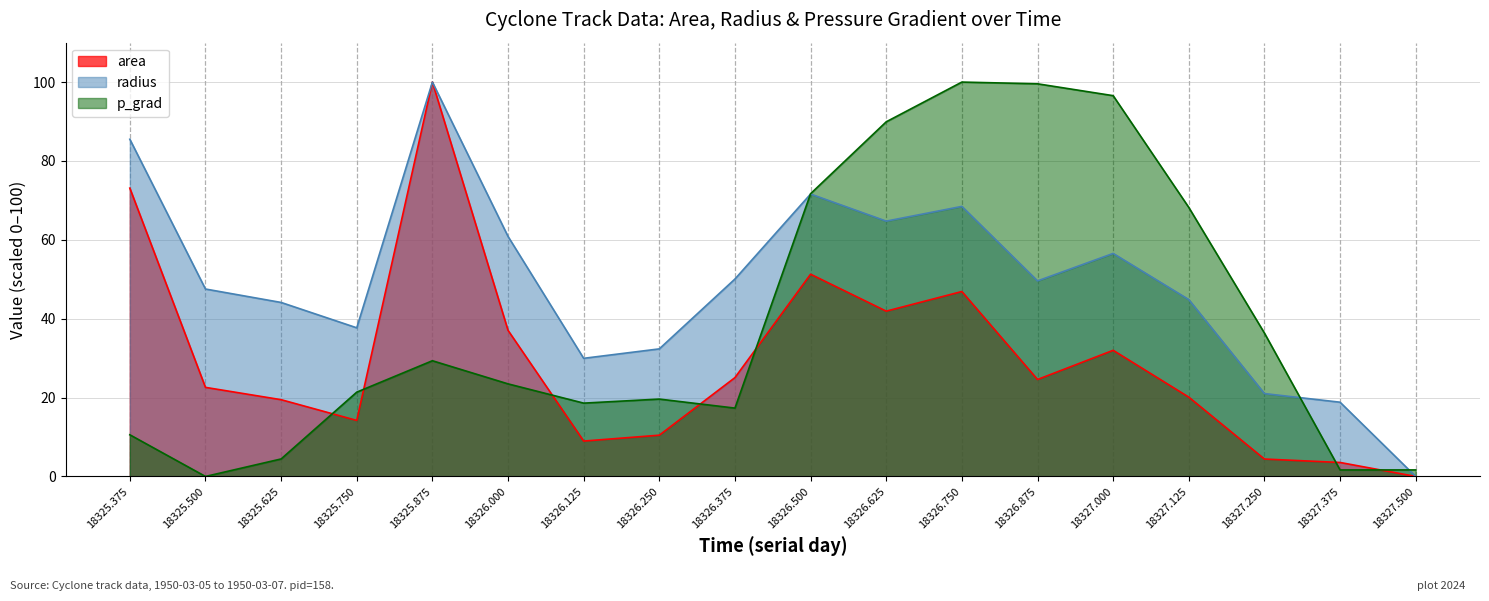

List the series in order of their overall mean, lowest first.

area, p_grad, radius